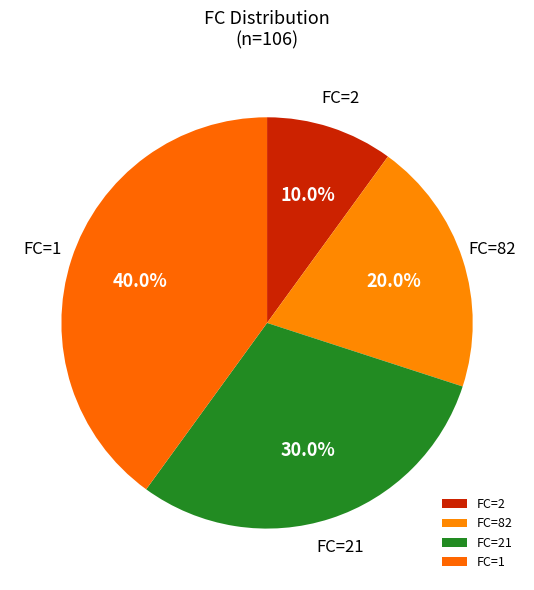

Which slice is the smallest?

FC=2